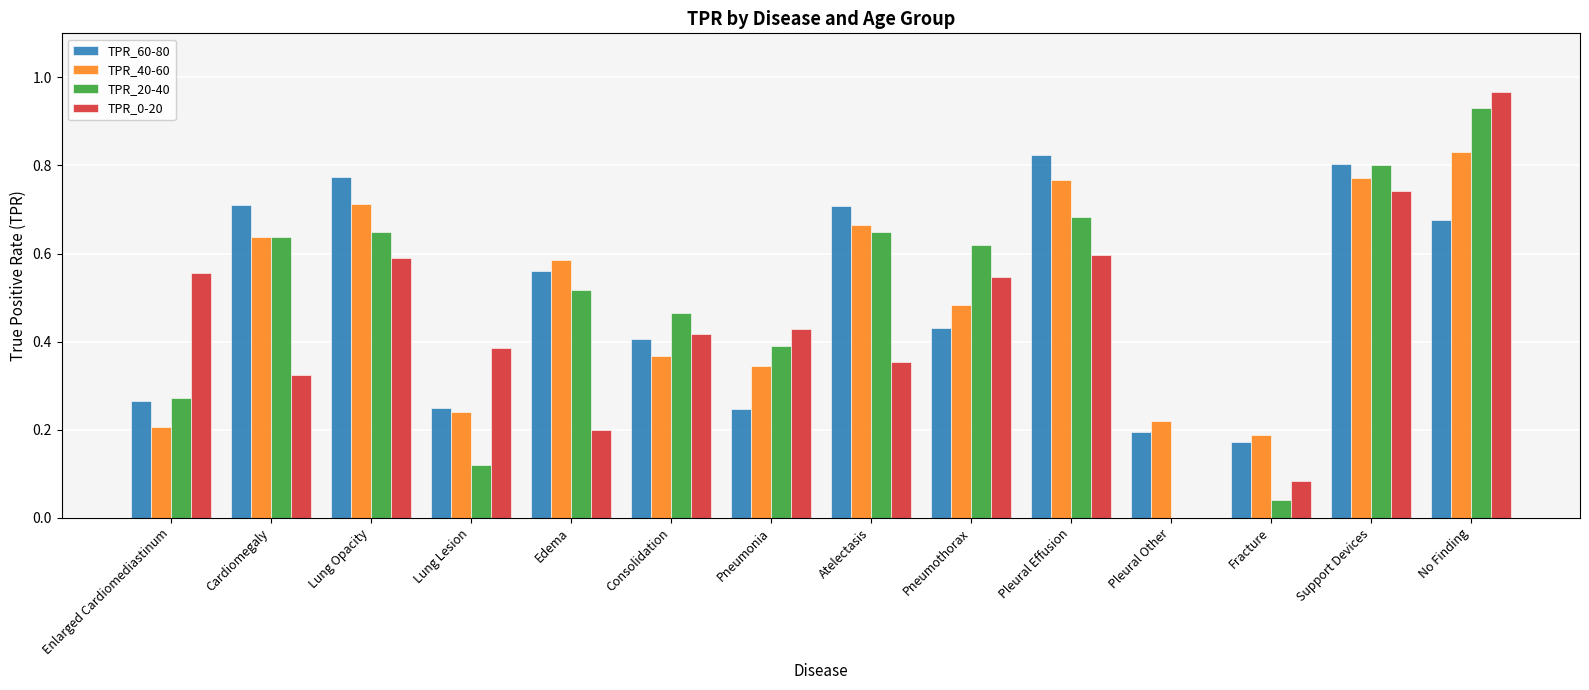

At which category is the sum across all series the highest?

No Finding